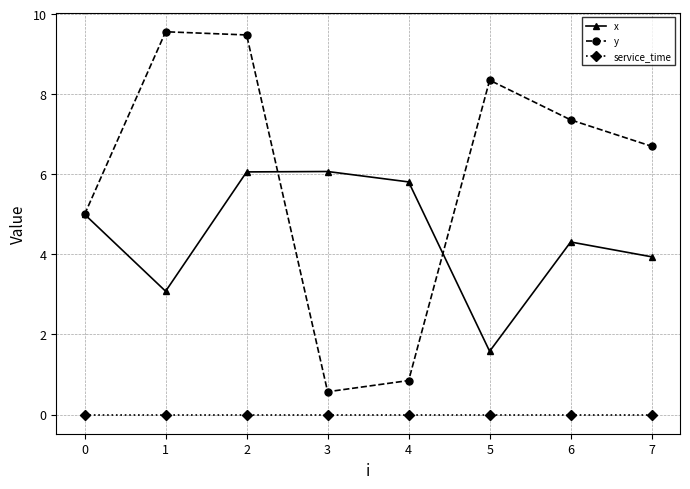

How many distinct data groups are displayed?

3